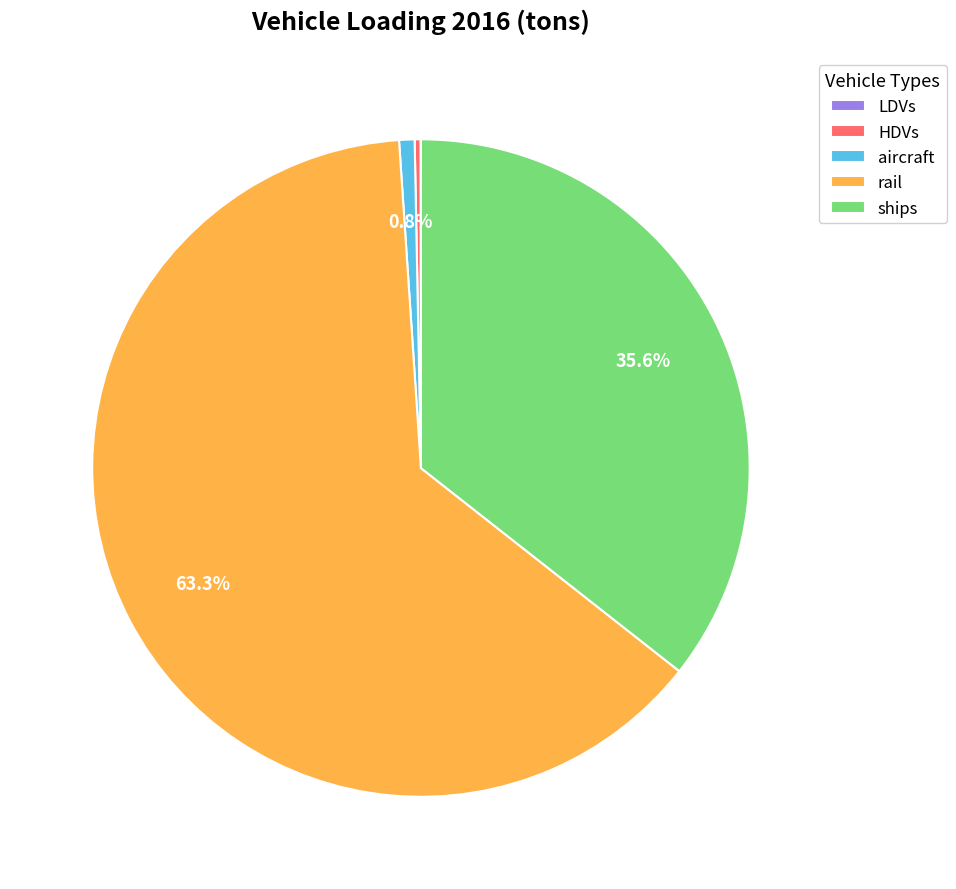

Which slice is the largest?

rail